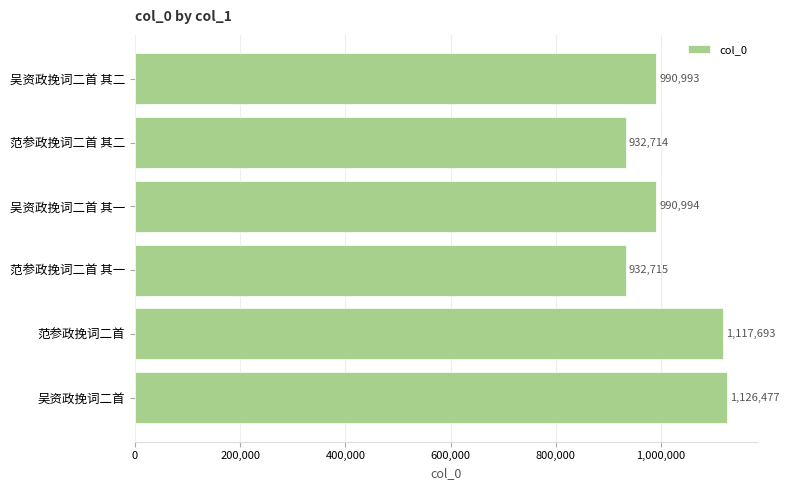

What position from the top is 吴资政挽词二首 其一?

3